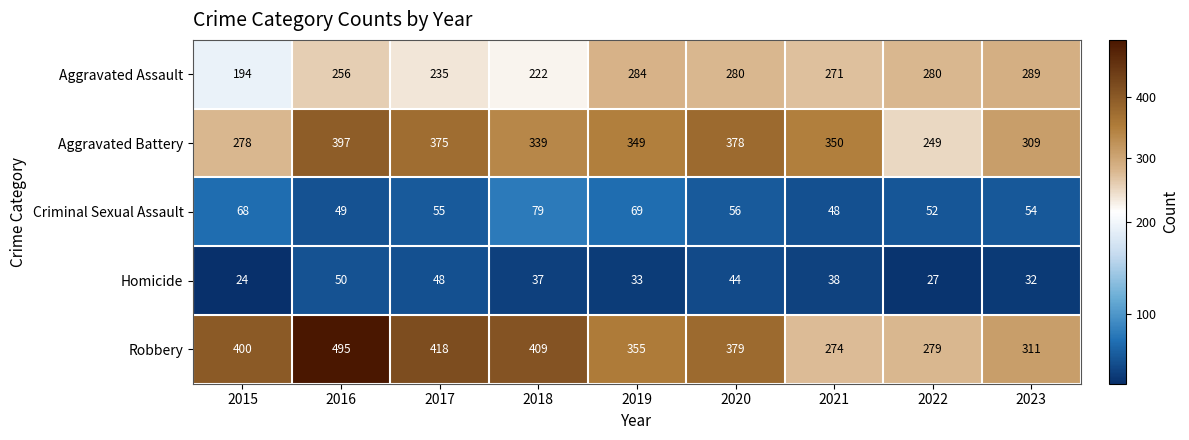

Which series has the largest range (max minus min)?

Robbery